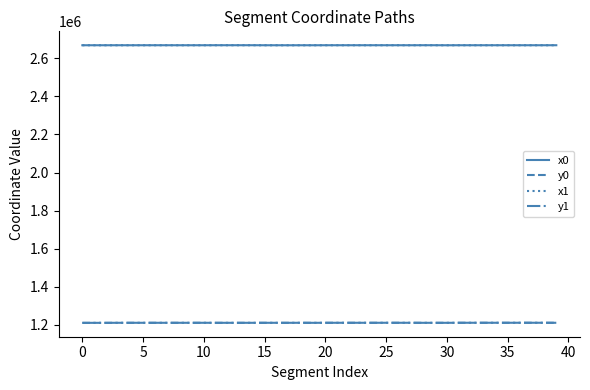

True or false: x0 and y0 cross at least once.

False